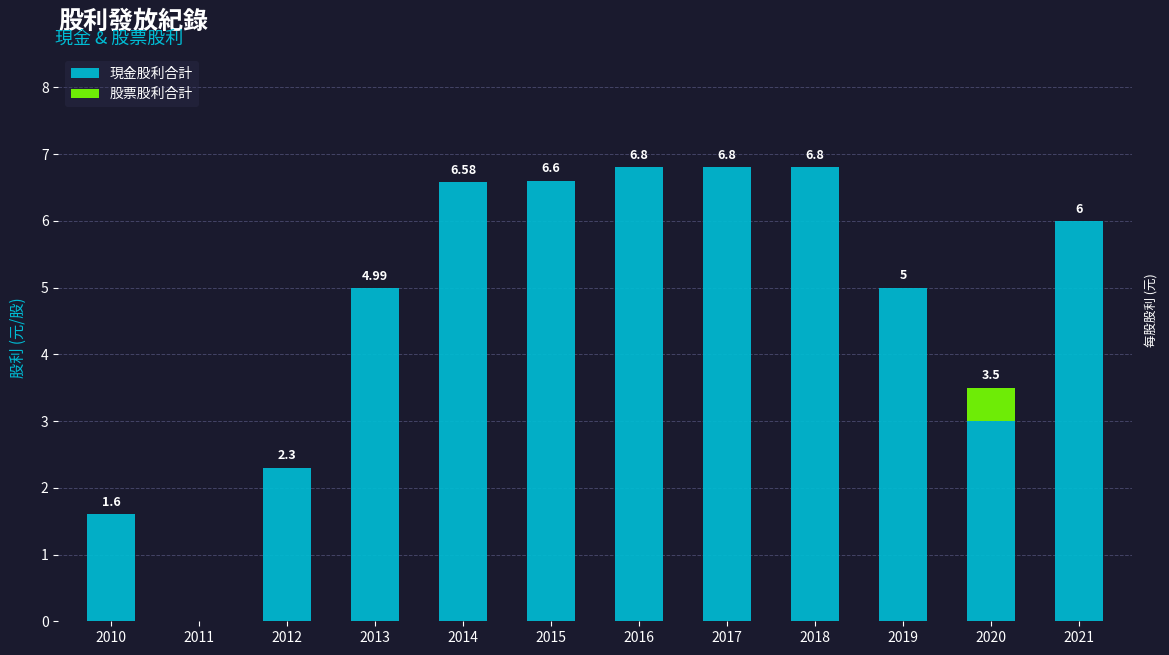

What is the total value across all series at 2020?

3.5